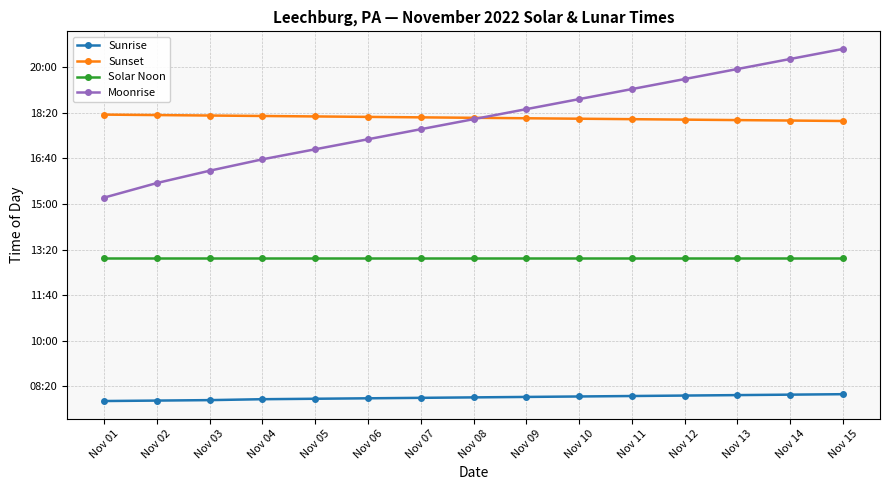

True or false: Moonrise has more than 1 interior local peaks.

False